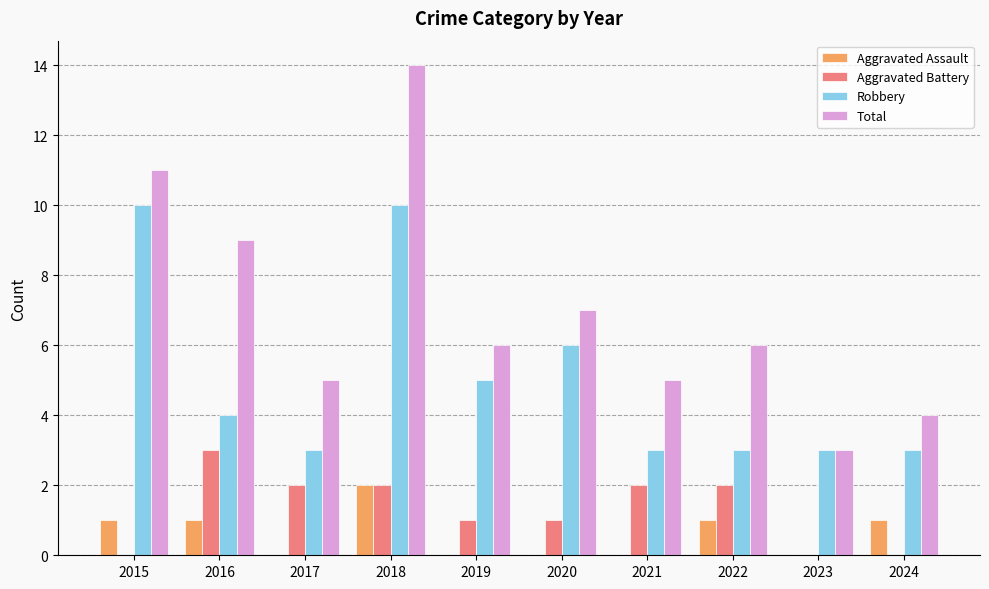

How many series are shown in this chart?

4